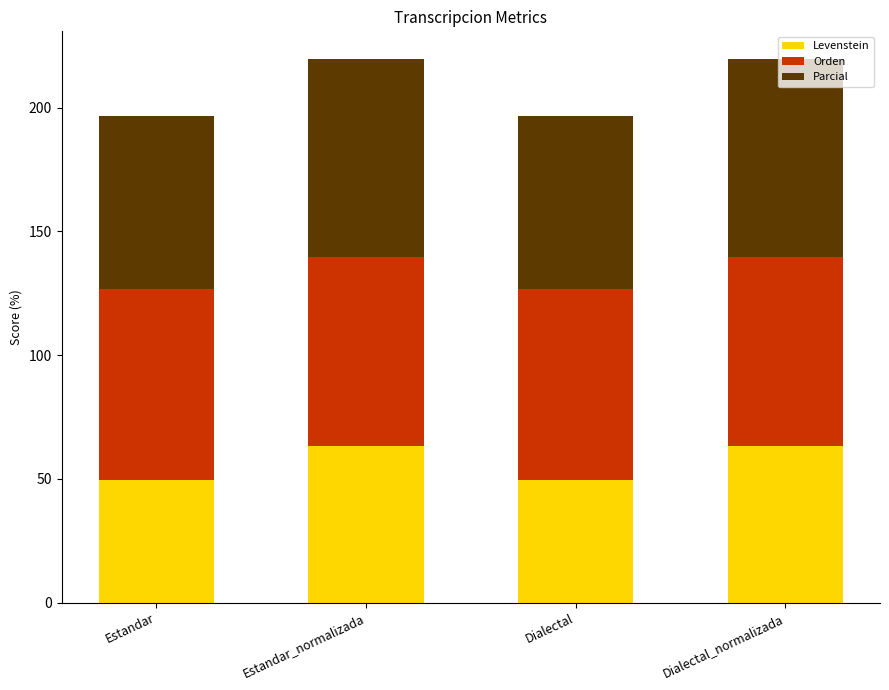

What is the total value across all series at Estandar?

196.7